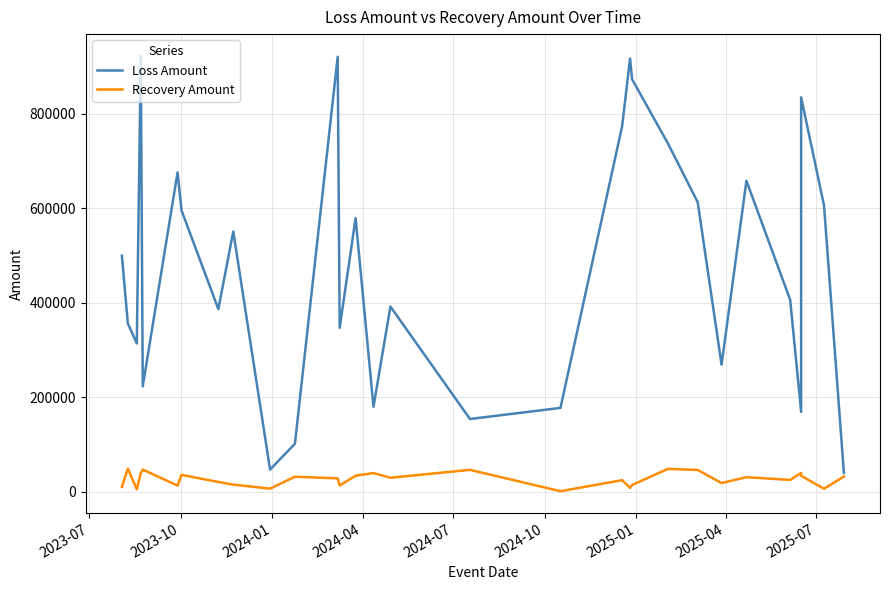

Is the value of Recovery Amount at 9 greater than the value of Loss Amount at 11?

No